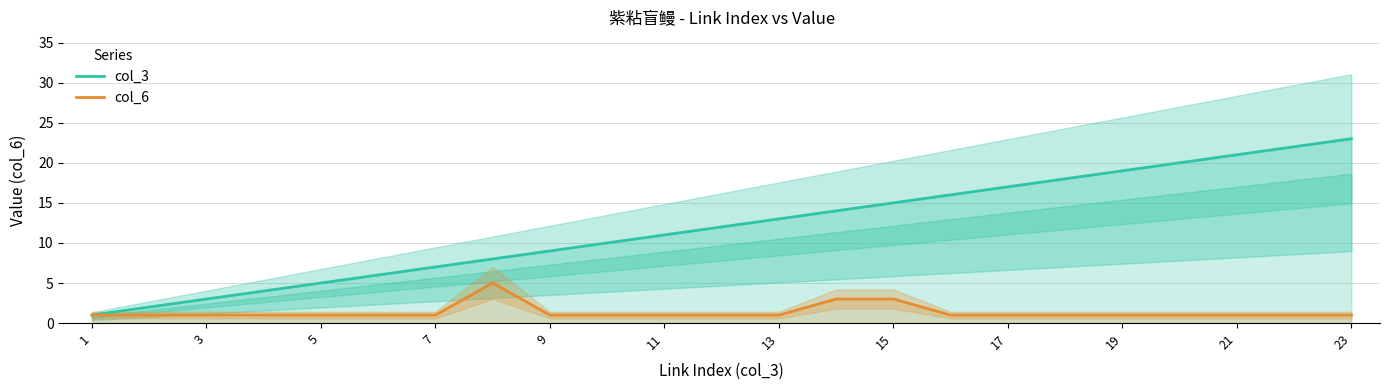

Which series has the largest total across all categories?

col_3